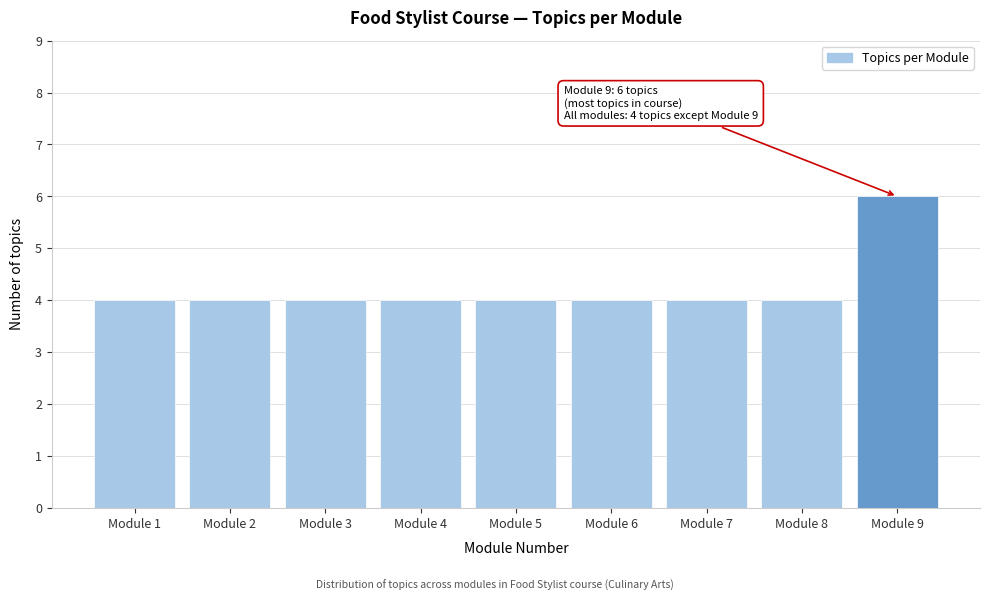

Reading right to left, what are all the values shown in this chart?

Module 9=6	Module 8=4	Module 7=4	Module 6=4	Module 5=4	Module 4=4	Module 3=4	Module 2=4	Module 1=4